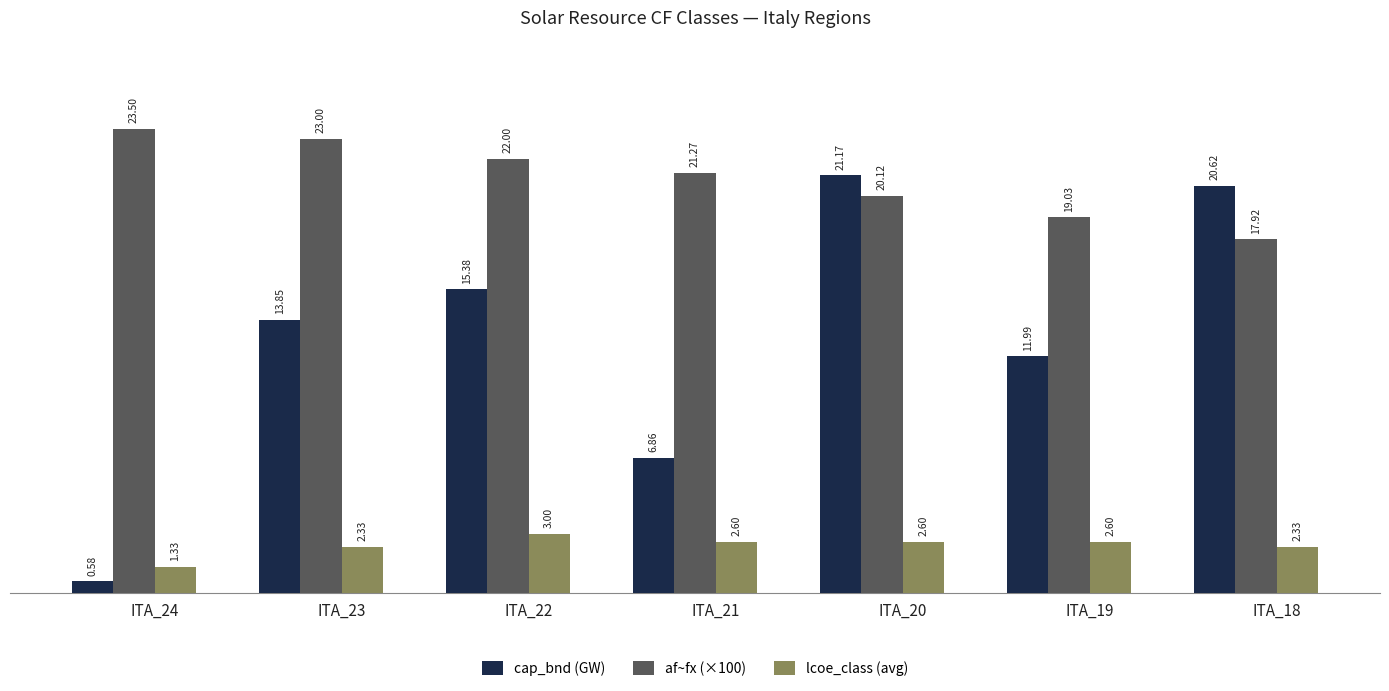

The af~fx (×100) series shows 23.0 at ITA_23. True or false?

True